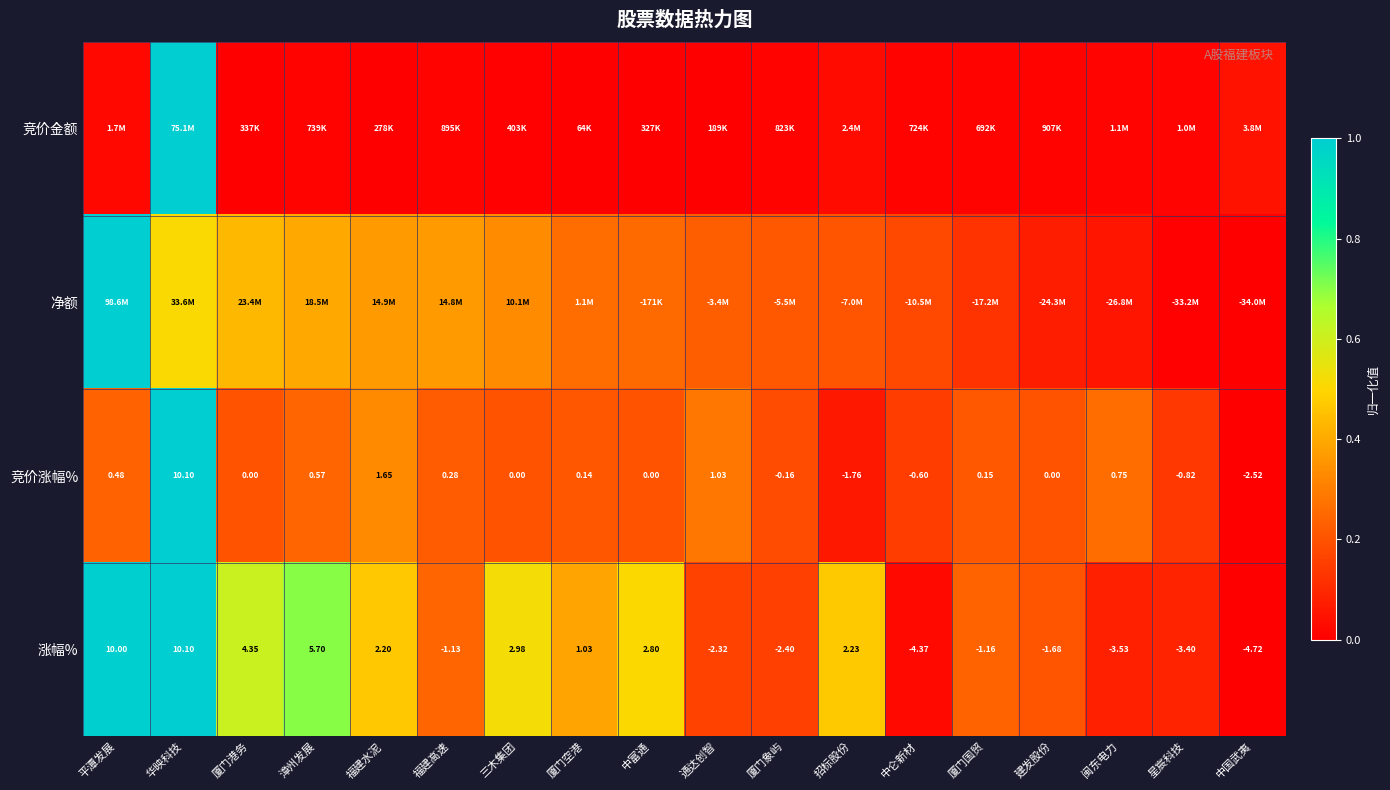

At which label does 涨幅% first exceed 1?

平潭发展